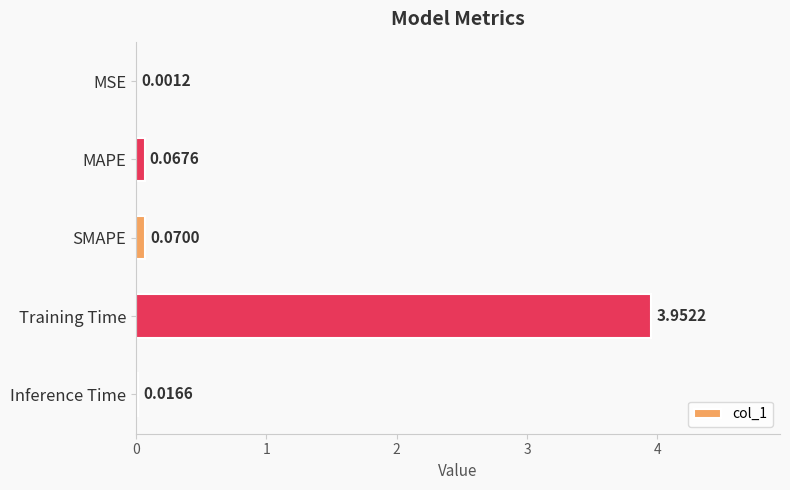

Which has a higher value, MAPE or Inference Time?

MAPE